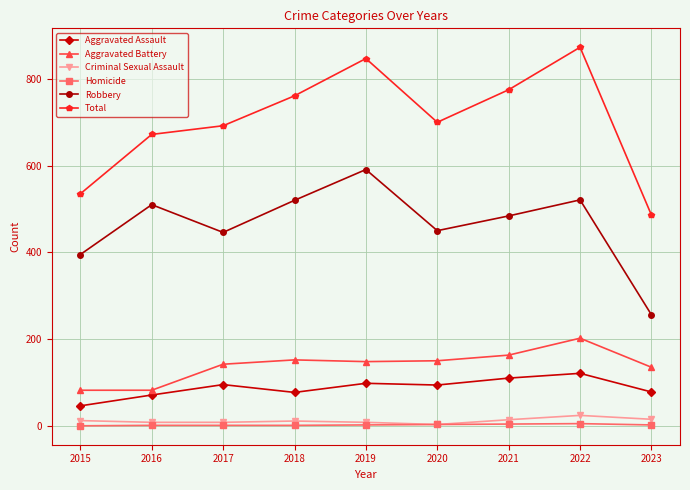

Does the chart display data point markers on the line(s)?

Yes